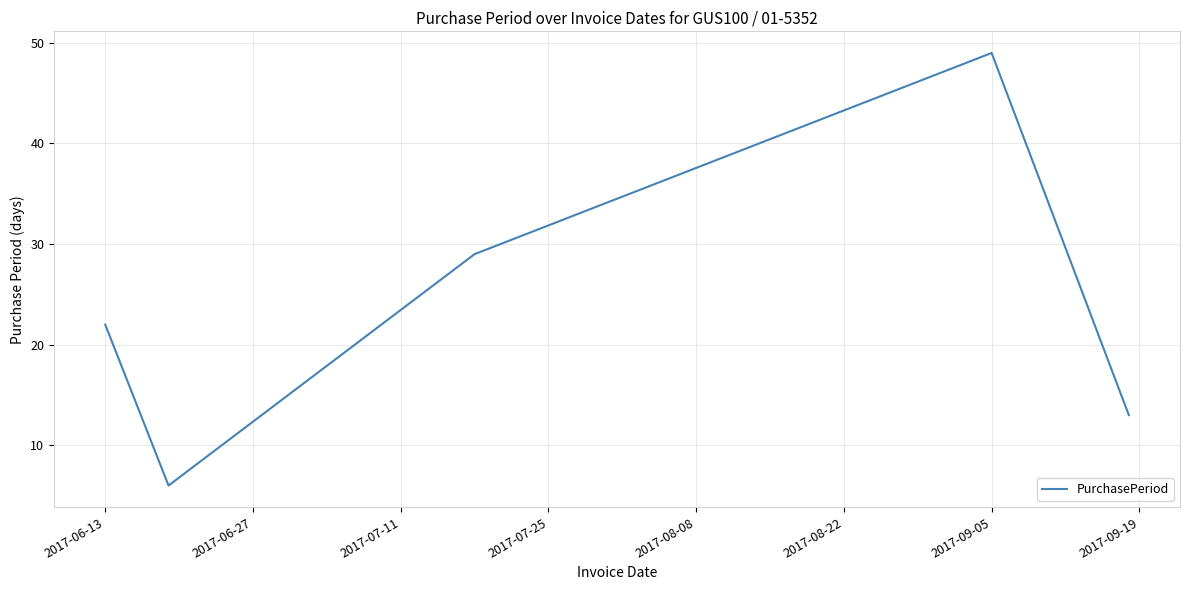

What is the difference between the maximum and minimum values?

43